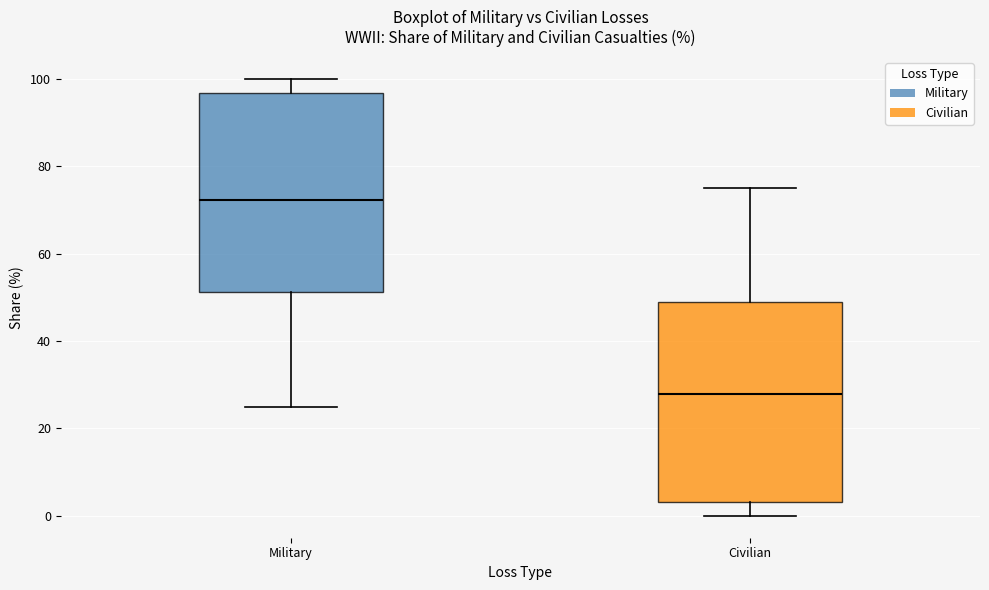

Reading left to right, transcribe this box plot: for each box, give where its median line is, the range the box spans, and where its two whiskers end, as read against the y-axis. The values are not printed on the chart, so give them approximately, as read against the axis.

Military: median 72, box 52 to 96, whiskers 26 to 100
Civilian: median 28, box 4 to 48, whiskers 0 to 76